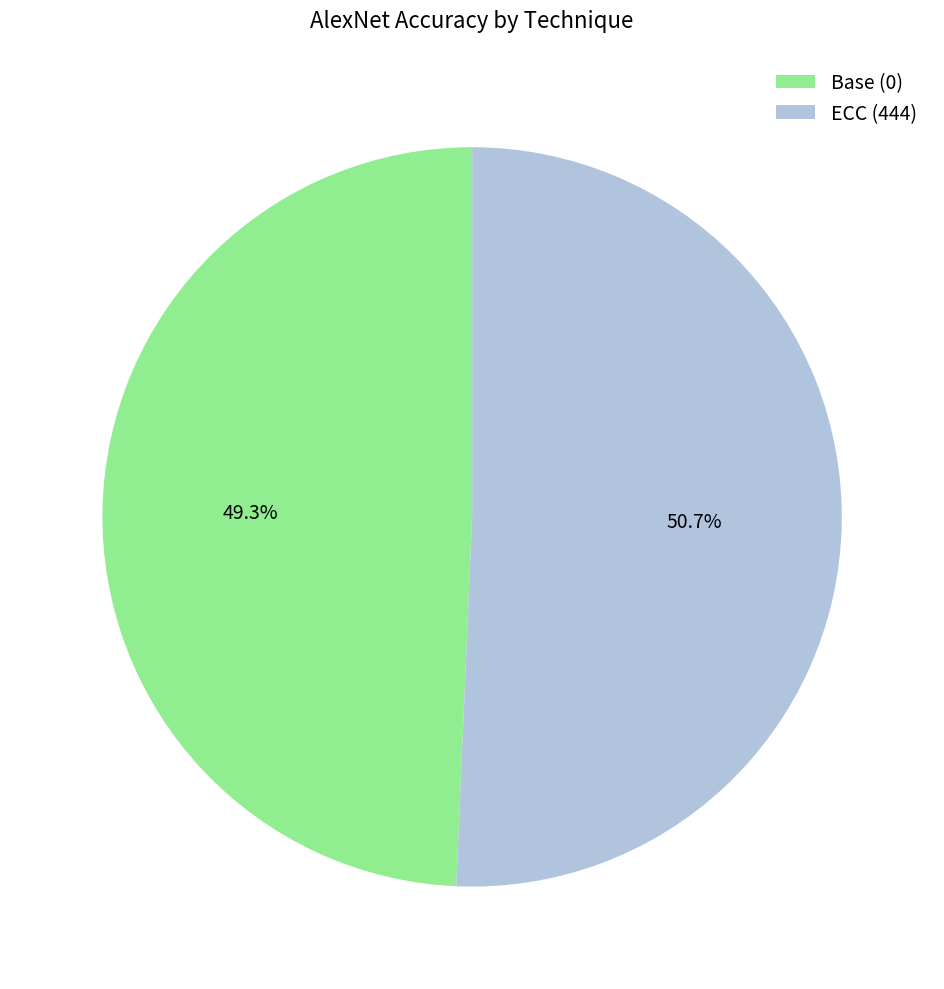

To the nearest percent, what is the combined percentage of Base (0) and ECC (444)?

100%